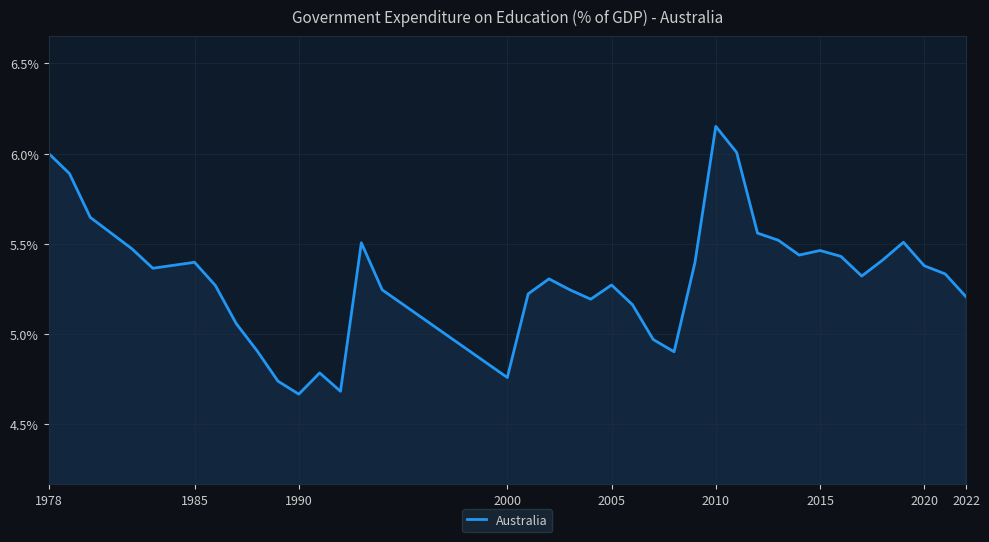

What is the difference between the maximum and minimum values?

1.5